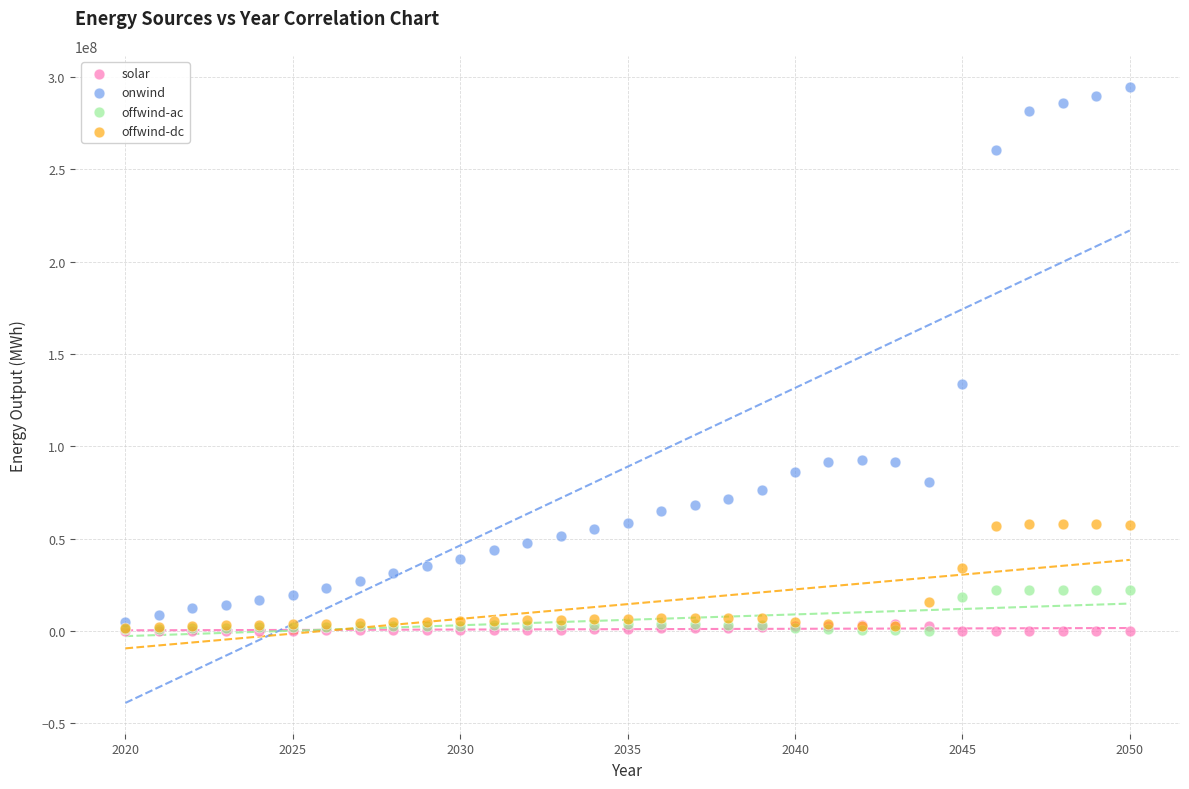

Across all series, what Y value is closest to 147352665?

133628470.2